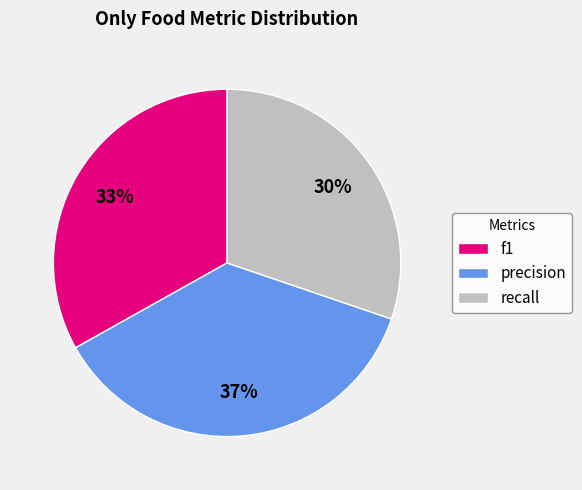

The f1 slice represents 39% of the pie. True or false?

False